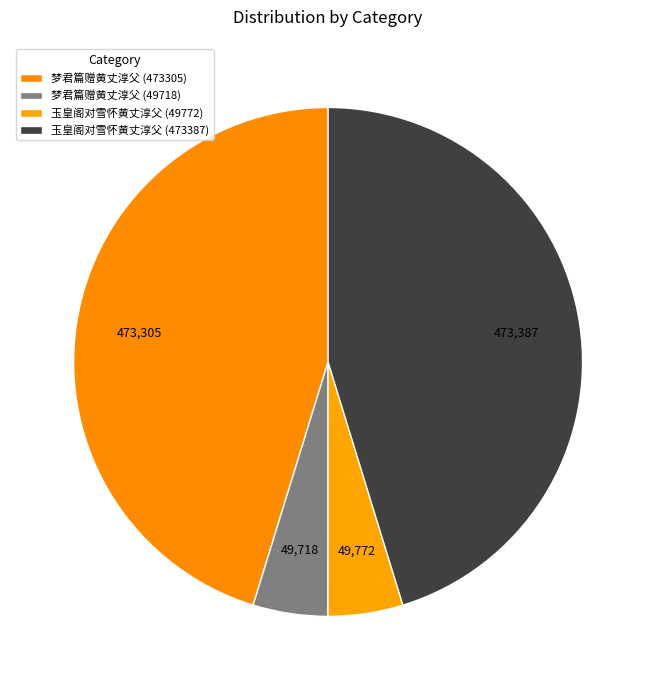

How many slices are in this pie chart?

4